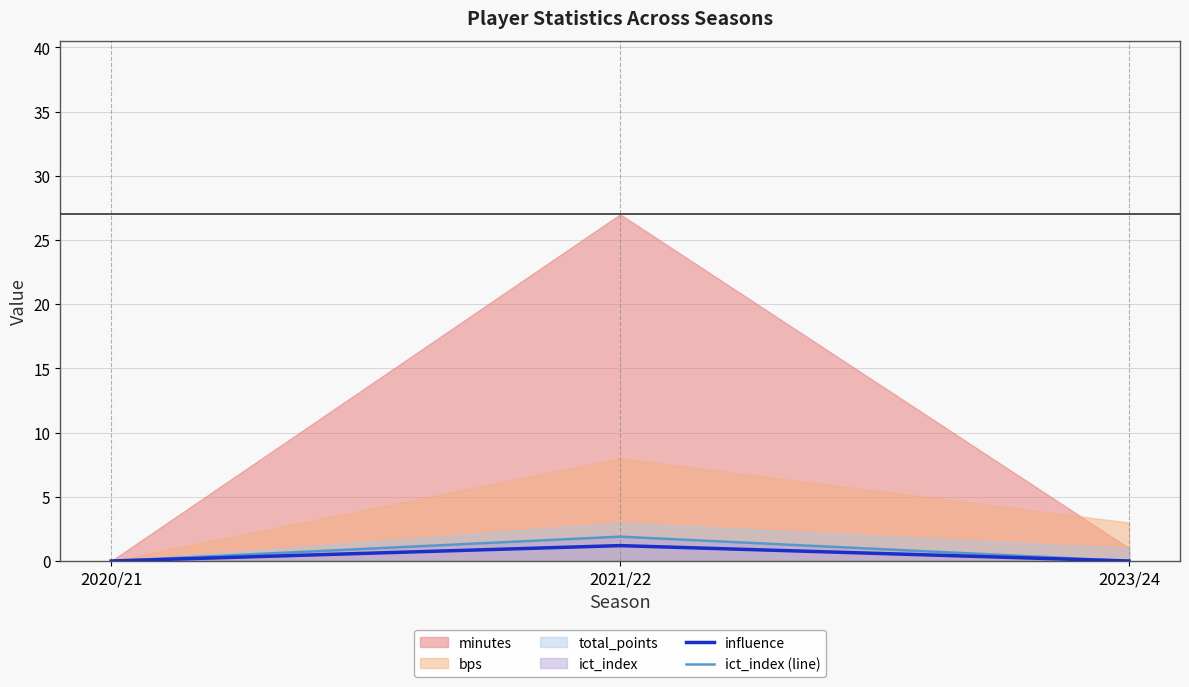

At which label is influence closest to 0?

2020/21